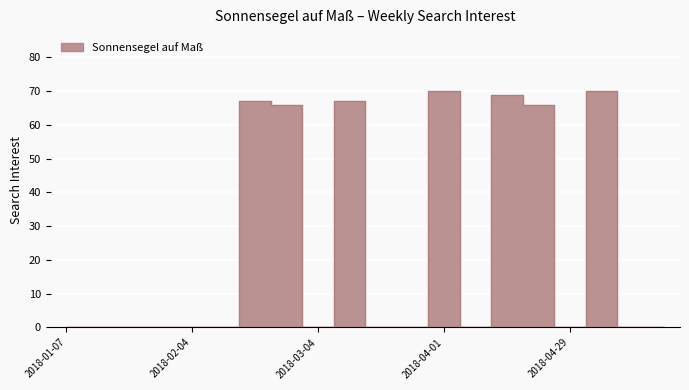

Rank the categories by value from lowest to highest.

2018-01-07, 2018-01-14, 2018-01-21, 2018-01-28, 2018-02-04, 2018-02-11, 2018-03-04, 2018-03-18, 2018-03-25, 2018-04-08, 2018-04-29, 2018-05-13, 2018-05-20, 2018-02-25, 2018-04-22, 2018-02-18, 2018-03-11, 2018-04-15, 2018-04-01, 2018-05-06